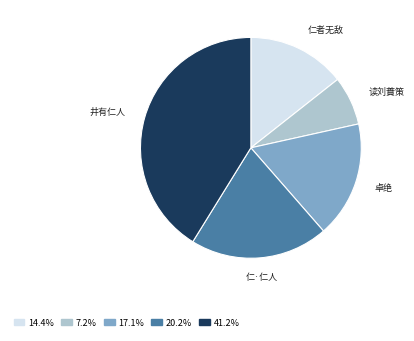

Count the number of slices in the pie.

5